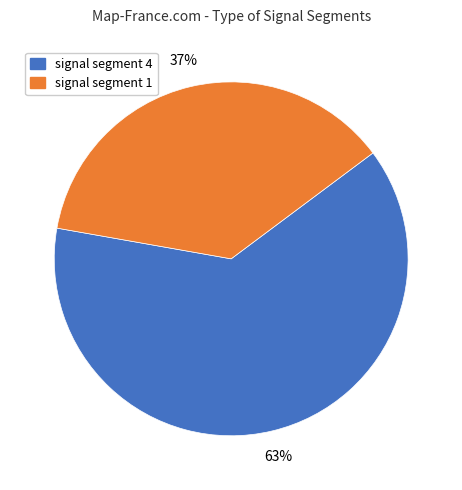

What percentage is the signal segment 1 slice, to the nearest percent?

37%